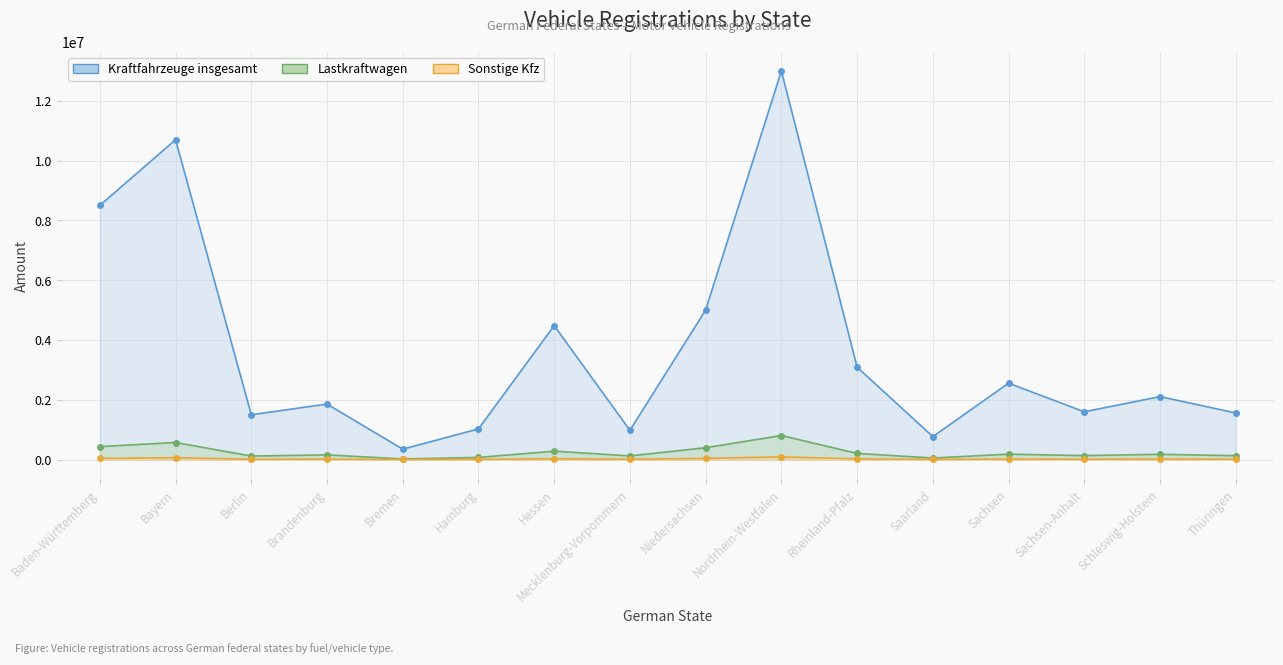

What position from the right is Rheinland-Pfalz?

6